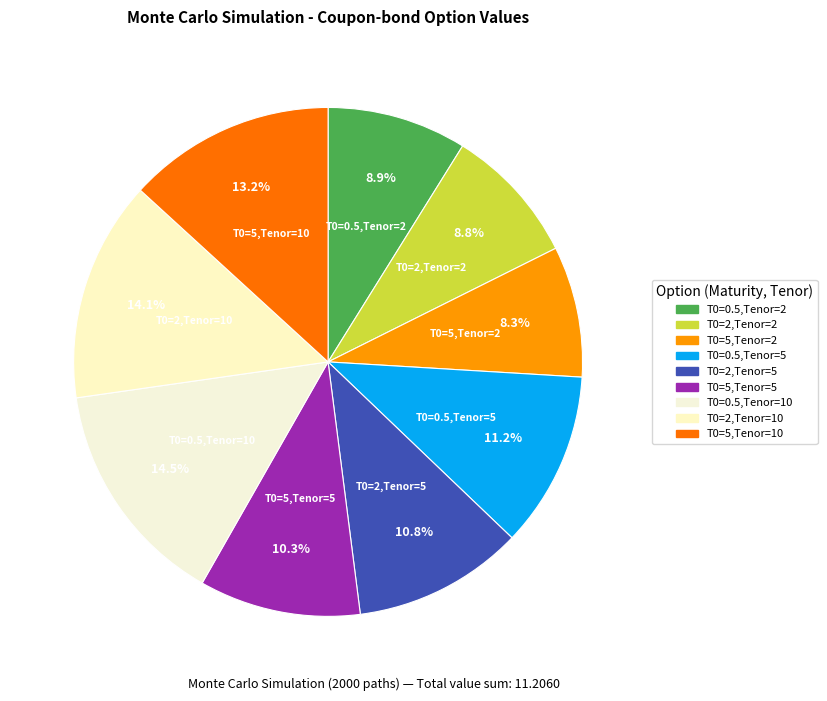

Count the number of slices in the pie.

9